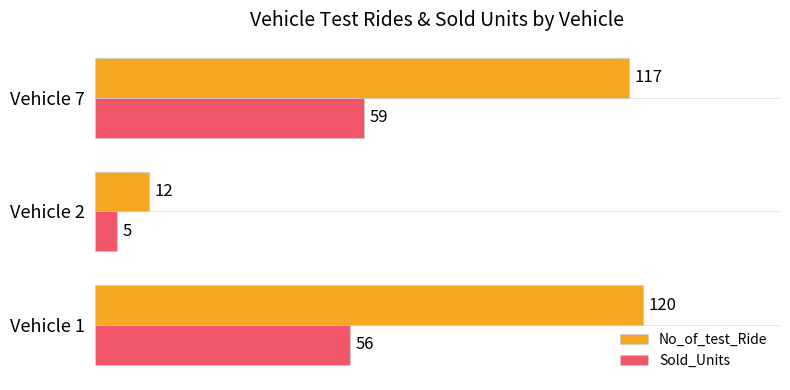

What is the difference between the maximum and minimum values in the No_of_test_Ride series?

108